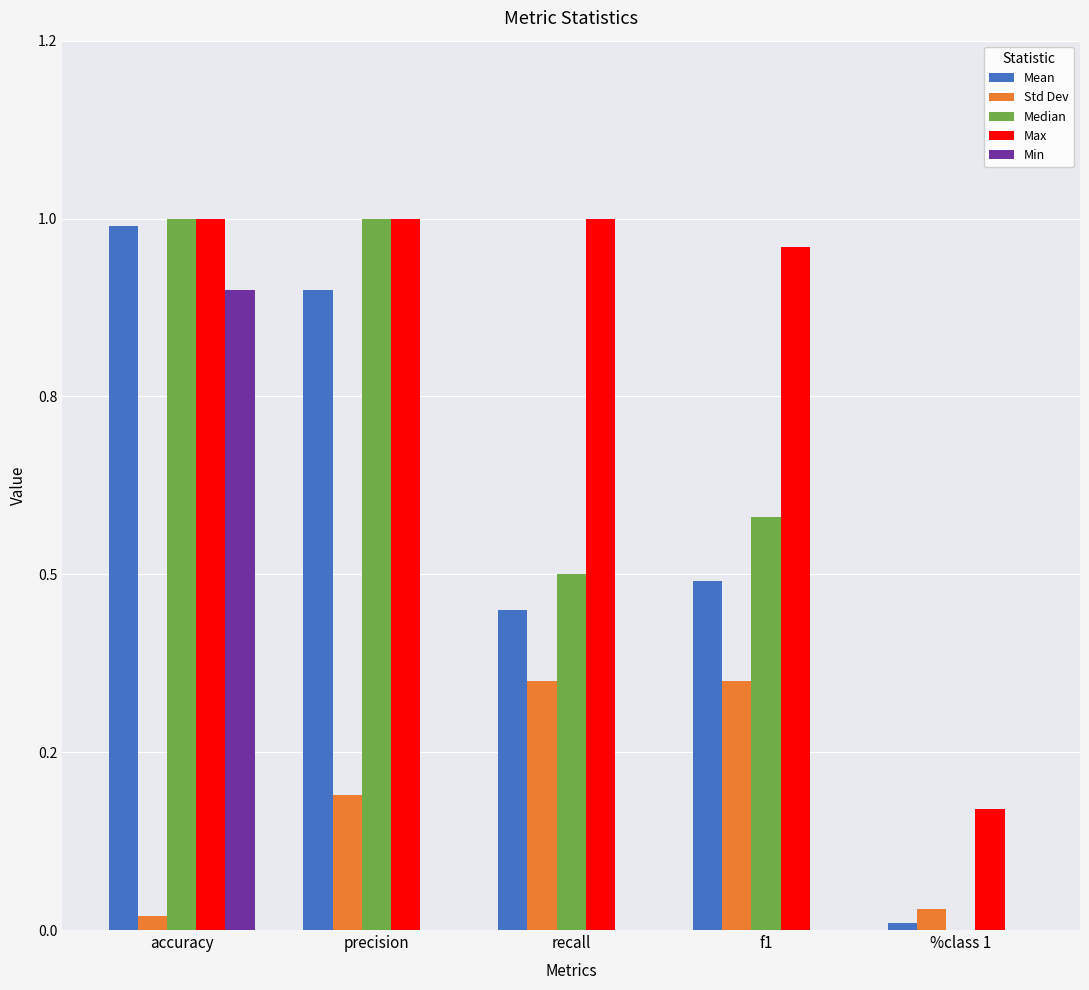

What are all the series names shown in the legend?

Mean, Std Dev, Median, Max, Min